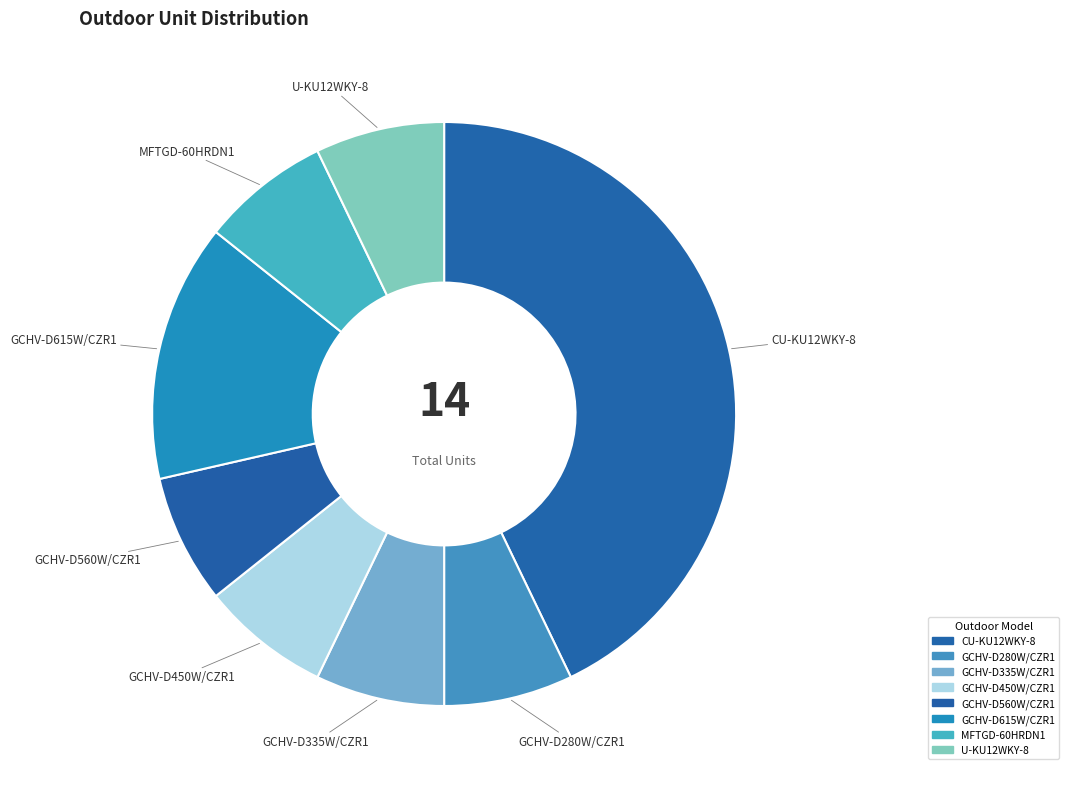

Does GCHV-D335W/CZR1 account for over 50% of the chart?

No